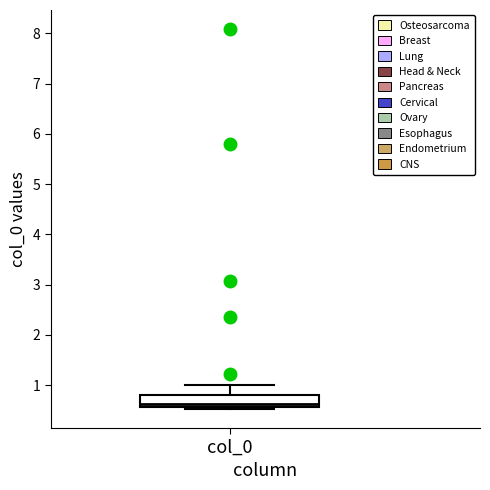

Where is the lower edge of the box for col_0 on the y-axis? The values are not printed on the chart, so give them approximately, as read against the axis.

0.6